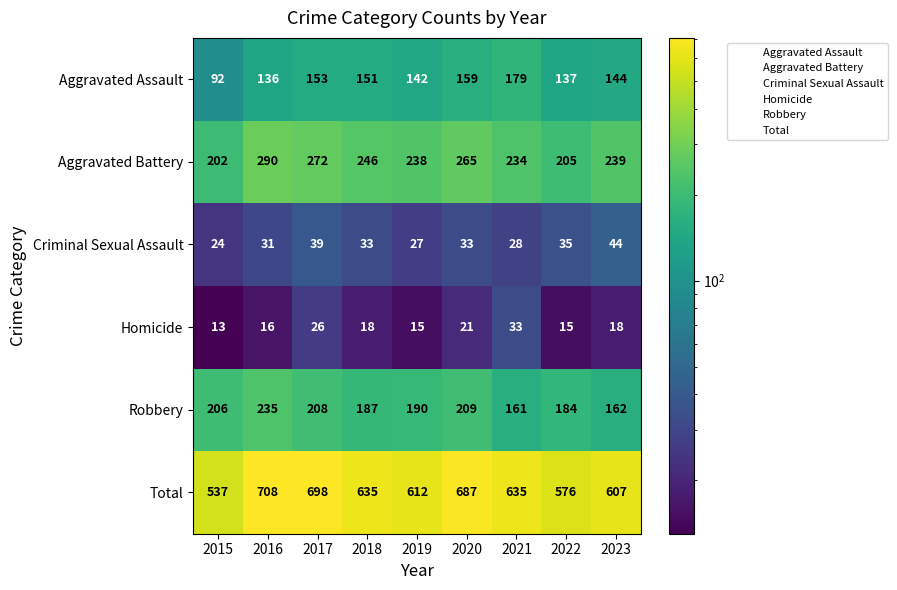

What is the smallest value displayed?

13